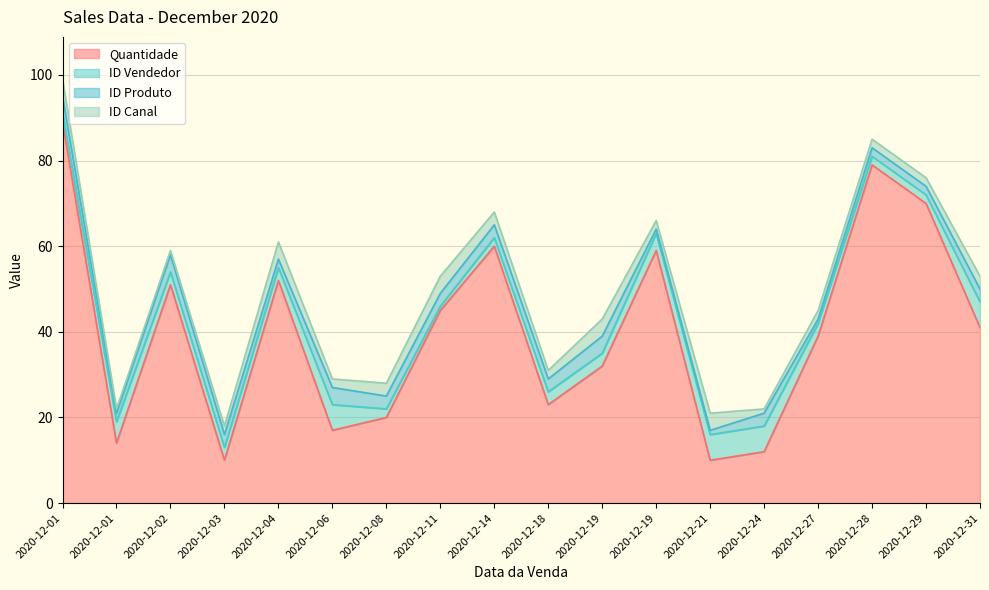

Which has a higher value, 2020-12-03 or 2020-12-19?

2020-12-19